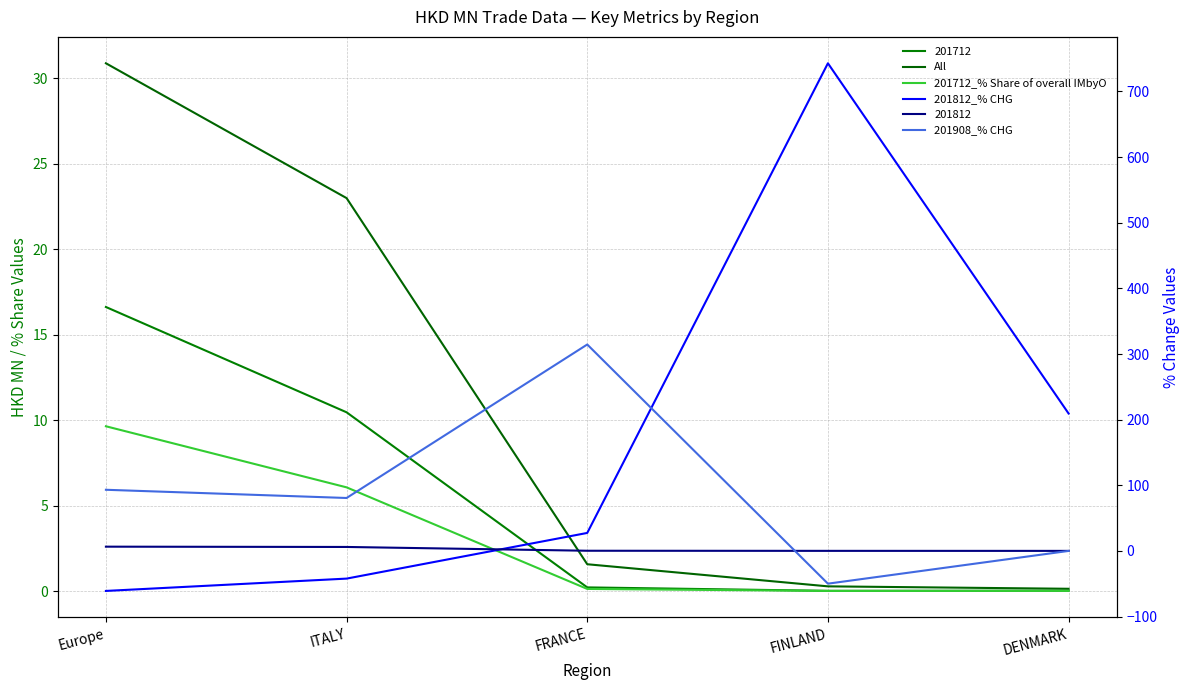

Which series has the largest total across all categories?

201812_% CHG